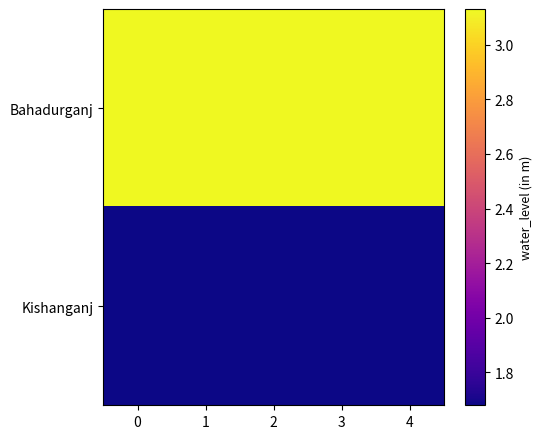

At 0, list the series in order from largest to smallest.

Bahadurganj, Kishanganj